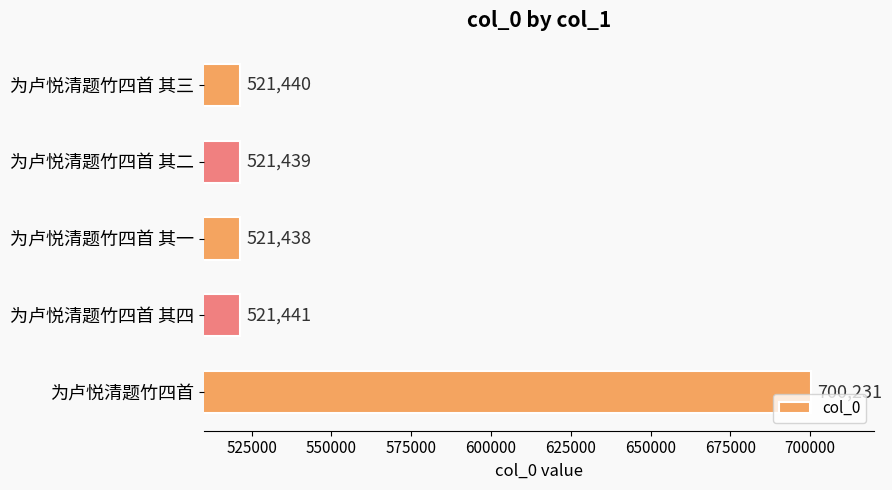

What is the ratio of the value at 为卢悦清题竹四首 其三 to the value at 为卢悦清题竹四首 其四?

1.0